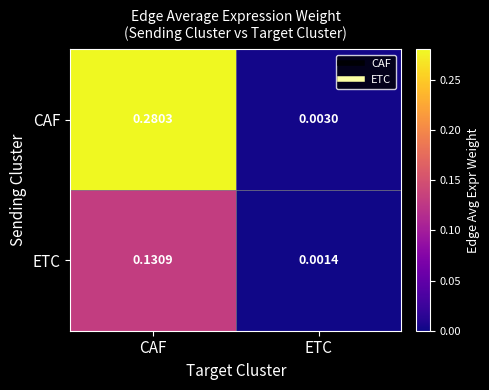

List the series in order of their overall mean, highest first.

CAF, ETC